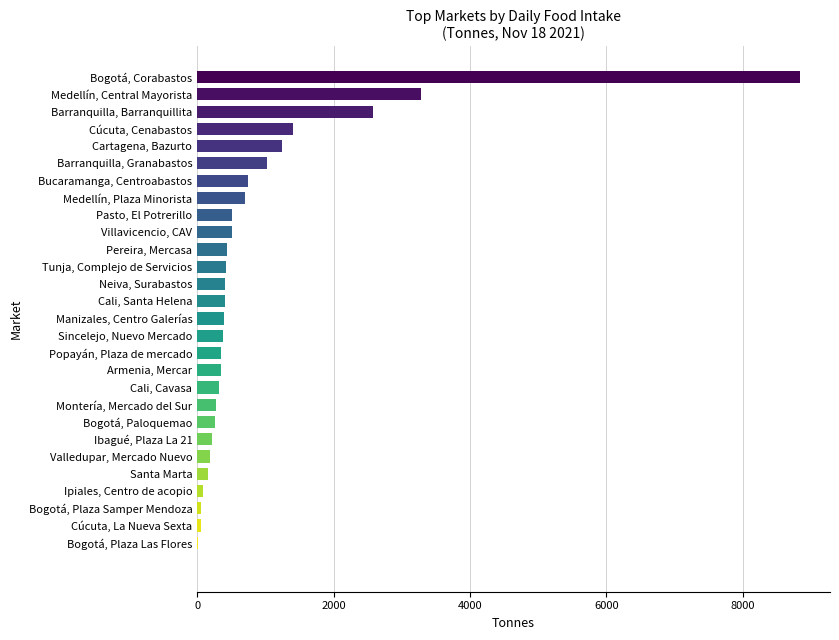

What is the greatest value displayed?

8840.0